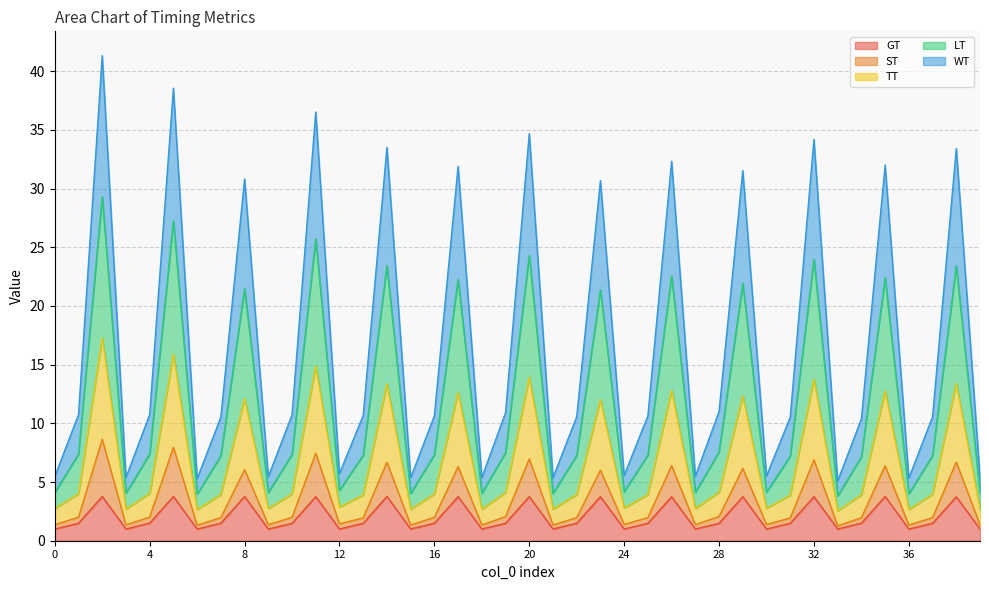

In ST, how many points are lower than both neighbors (excluding endpoints)?

12